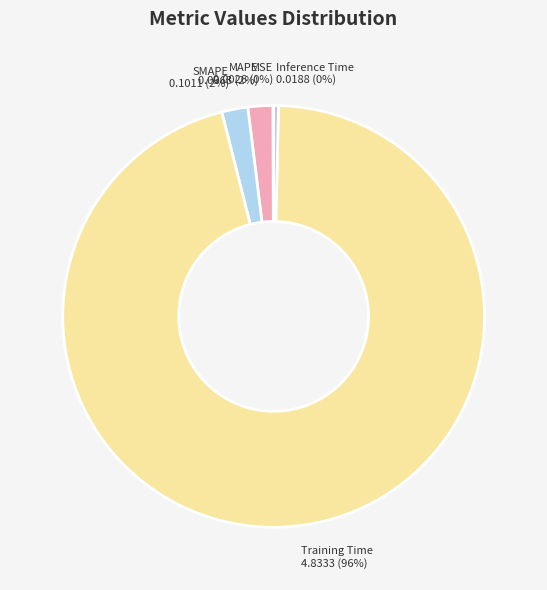

Which slice is the largest?

Training Time